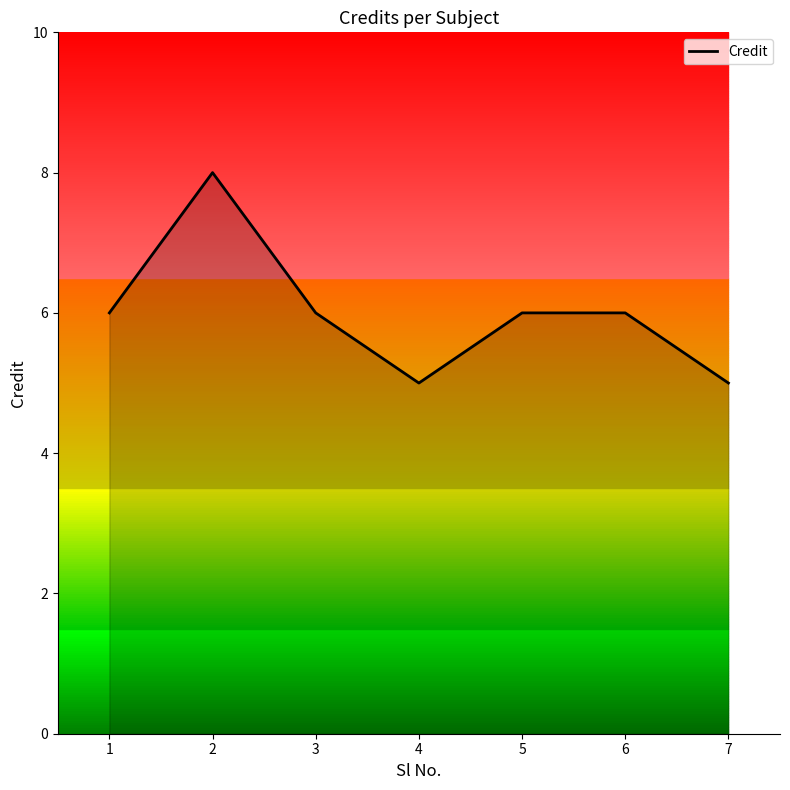

Reading left to right, transcribe all the data shown in this chart.

1=6	2=8	3=6	4=5	5=6	6=6	7=5